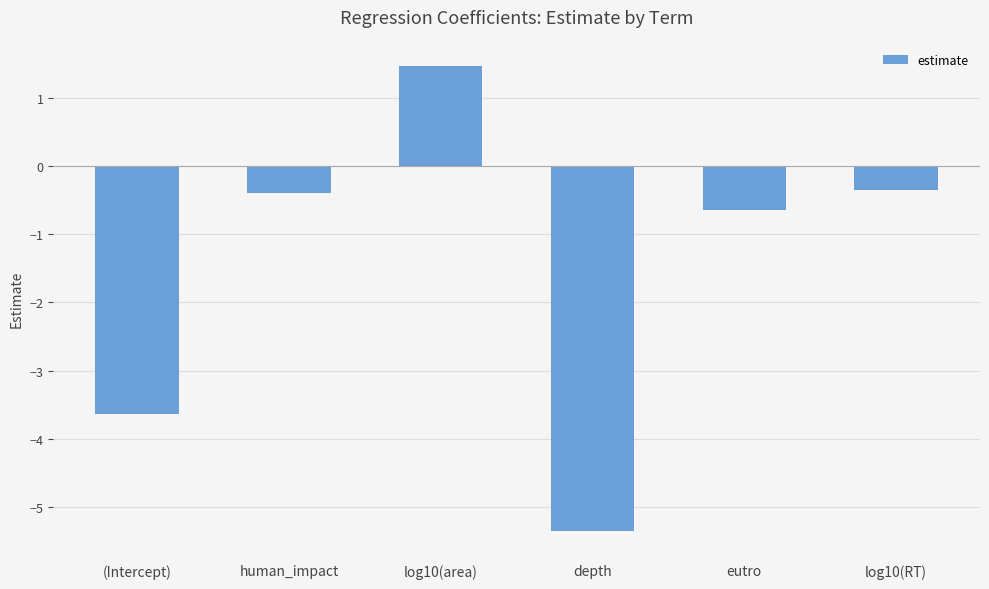

What is the label of the 1st bar from the right?

log10(RT)